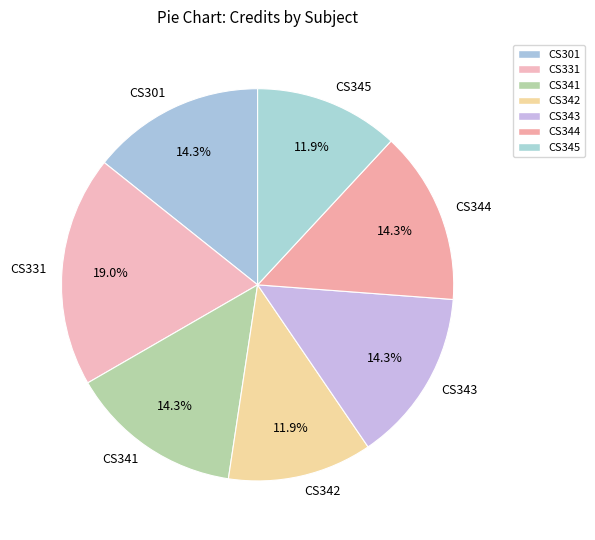

How many slices are in this pie chart?

7